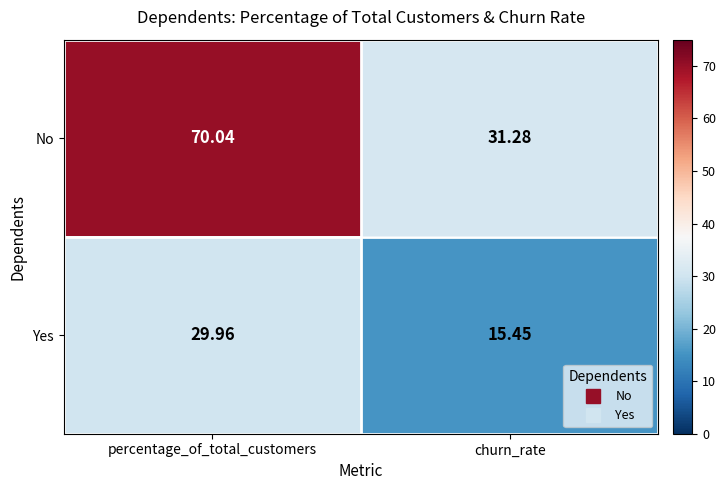

Is the value of Yes at percentage_of_total_customers greater than the value of No at percentage_of_total_customers?

No